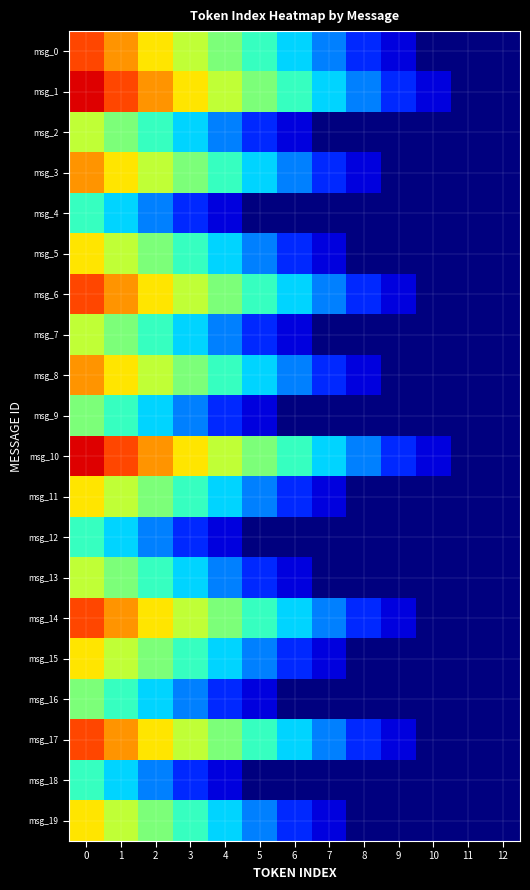

Is the value of msg_3 at 11 greater than the value of msg_16 at 7?

No